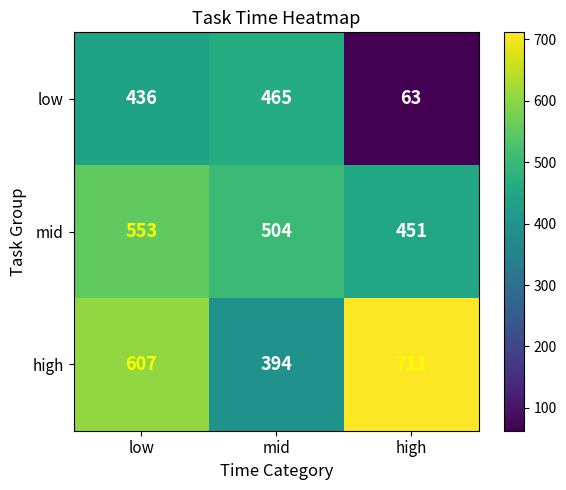

The low series shows 436 at low. True or false?

True